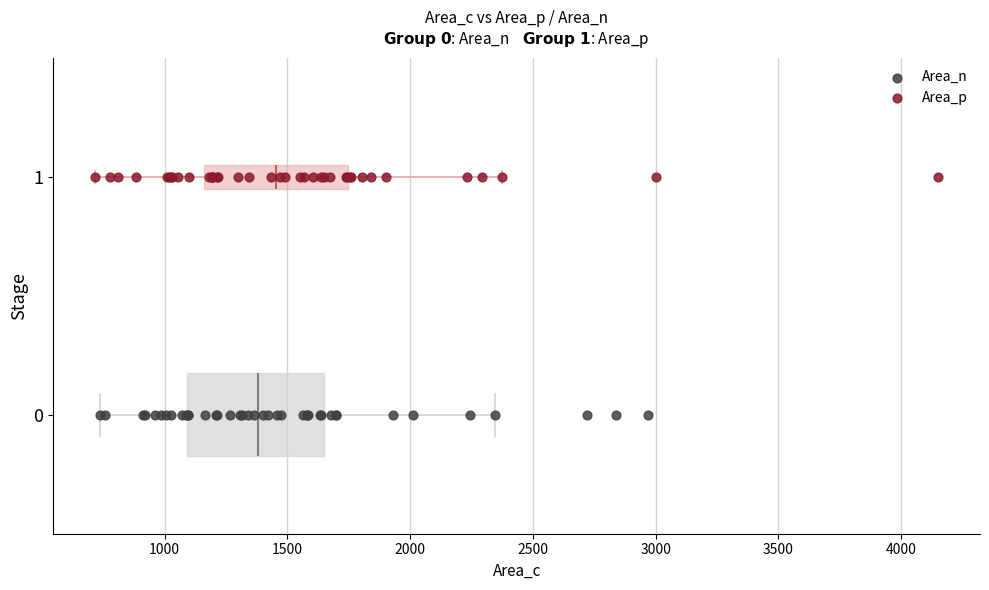

Which series contains the lowest Y value?

Area_n